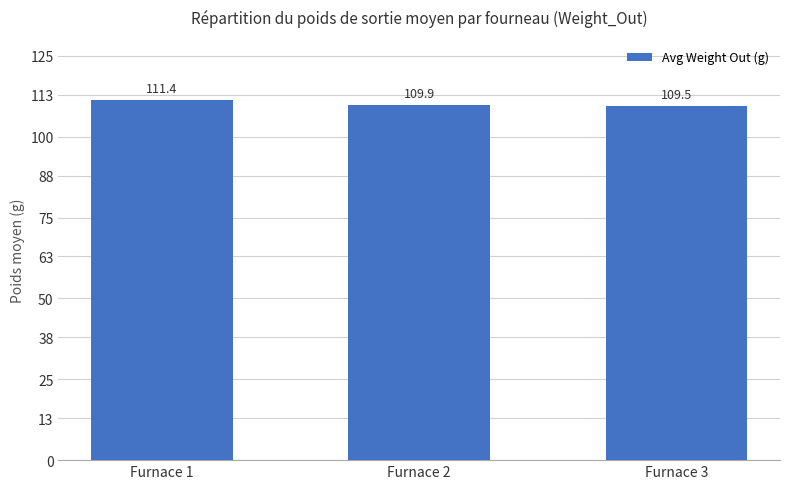

What value does the data have at Furnace 2?

109.9